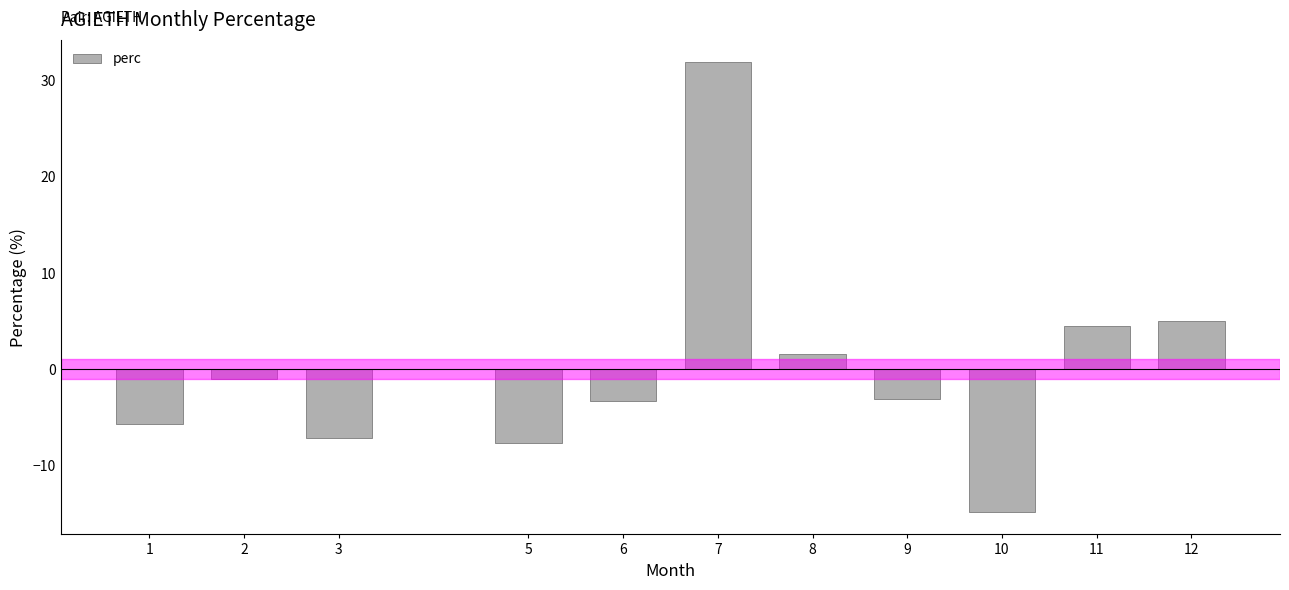

Does the chart contain any negative values?

Yes